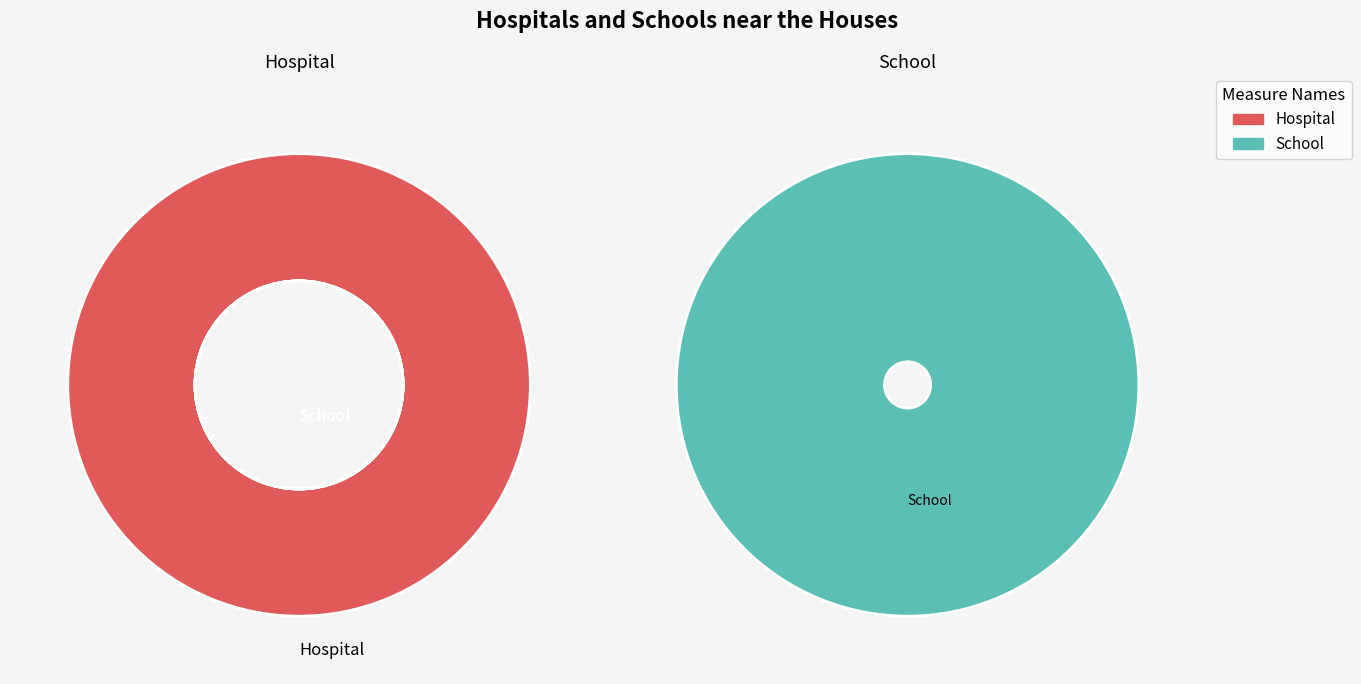

True or false: 0 accounts for 27% of the total.

False